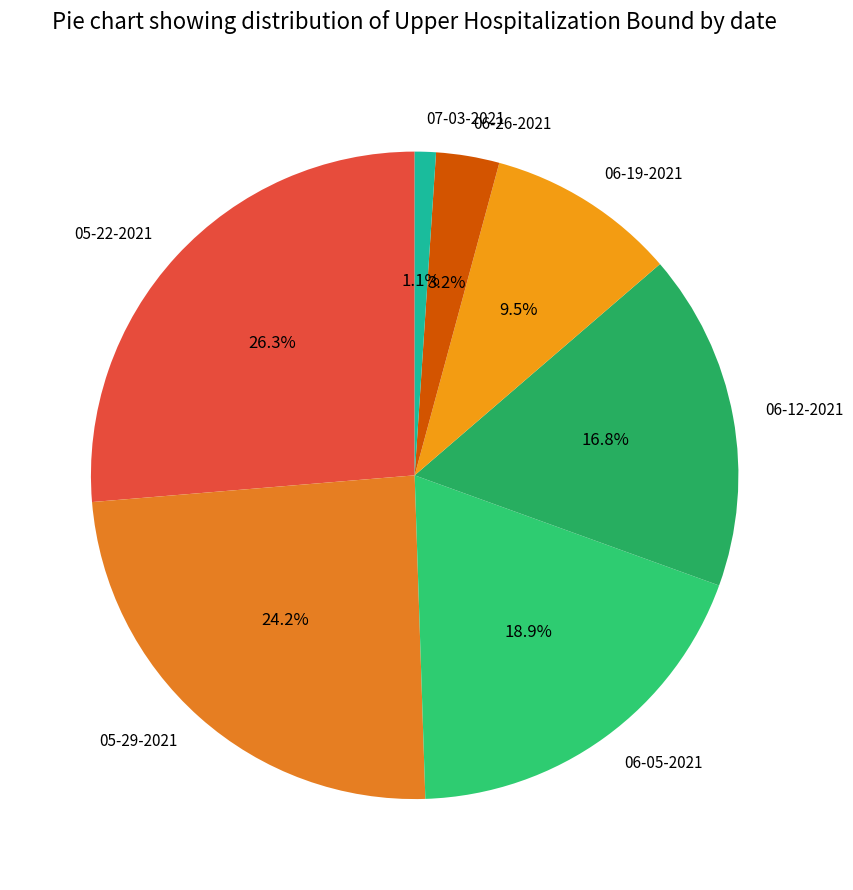

Count the number of slices in the pie.

7